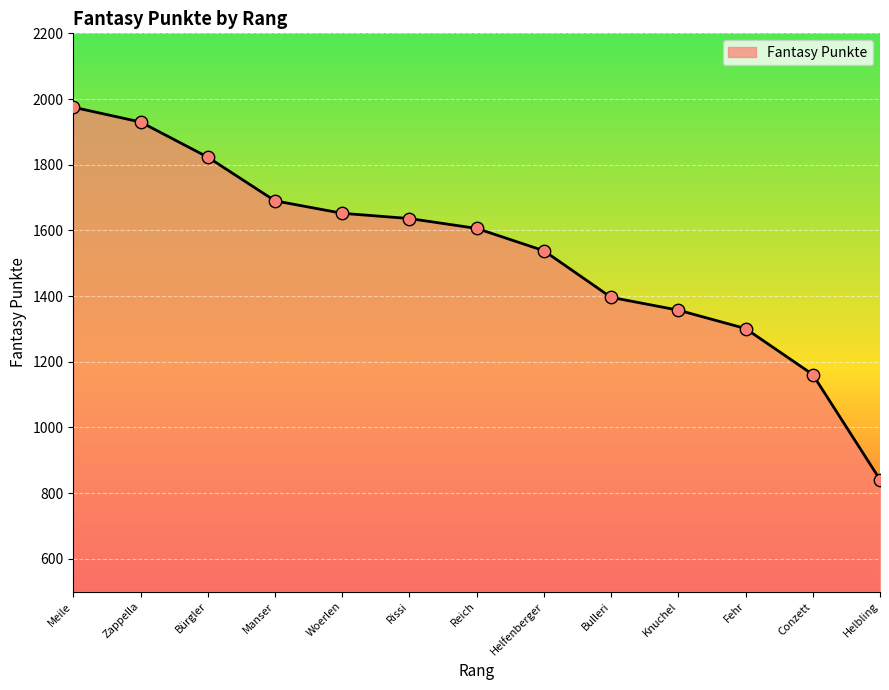

Approximately how many times larger is the value at Helbling compared to Woerlen?

0.5